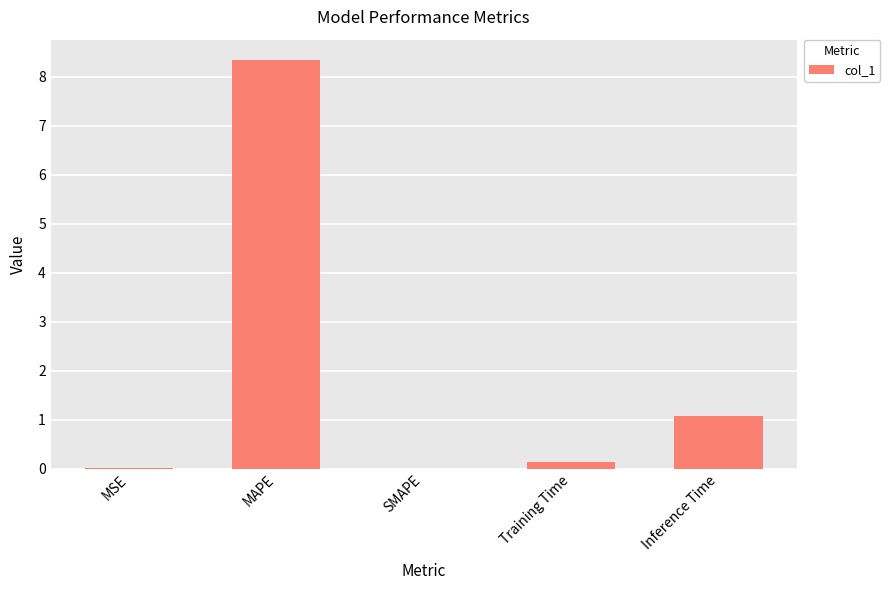

At which category does the chart reach its peak across all series?

MAPE